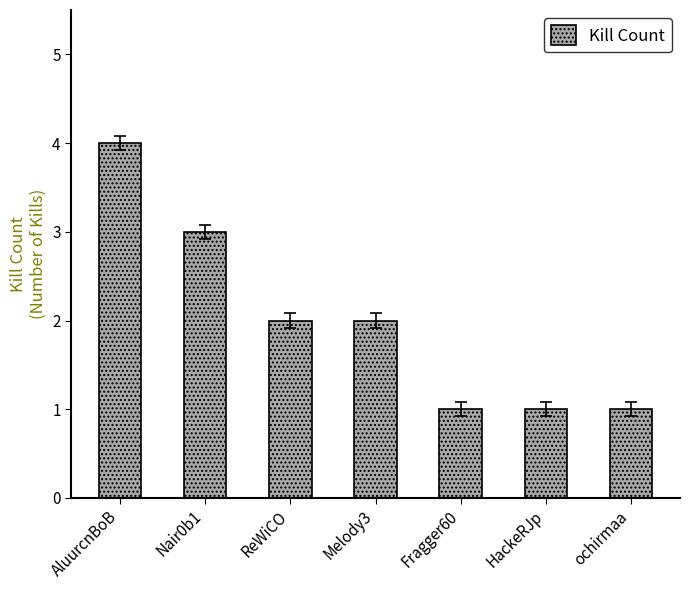

Which category has the highest value across all series?

AluurcnBoB